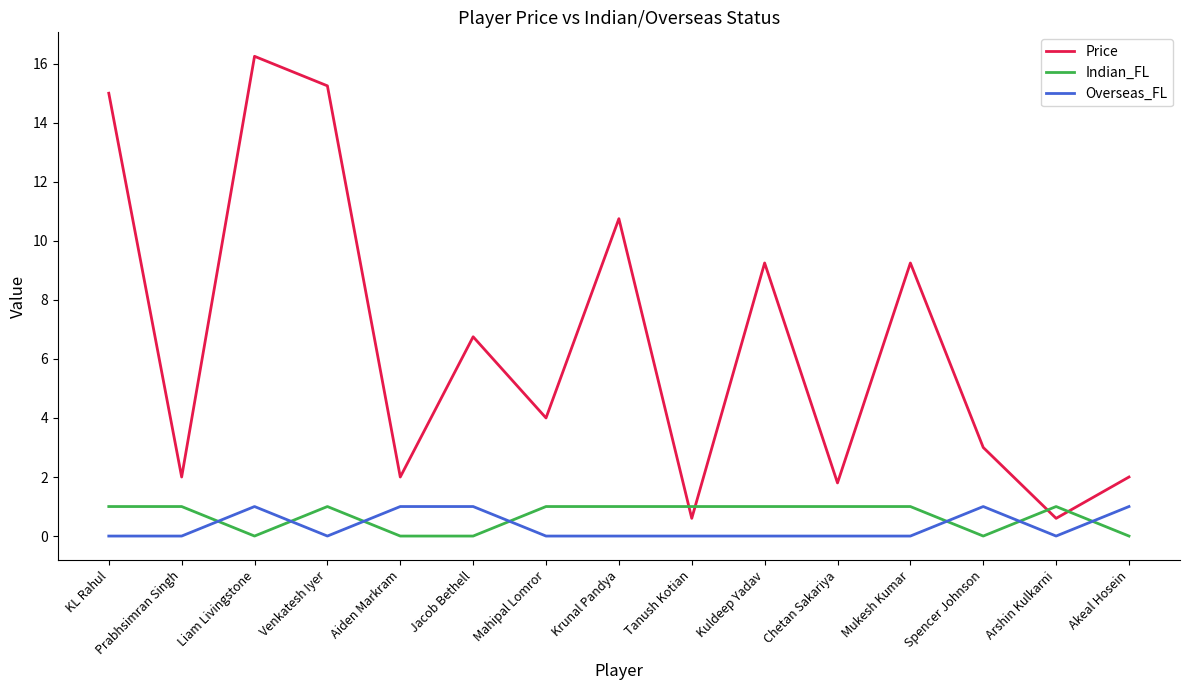

What value does the Indian_FL series have at Kuldeep Yadav?

1.0